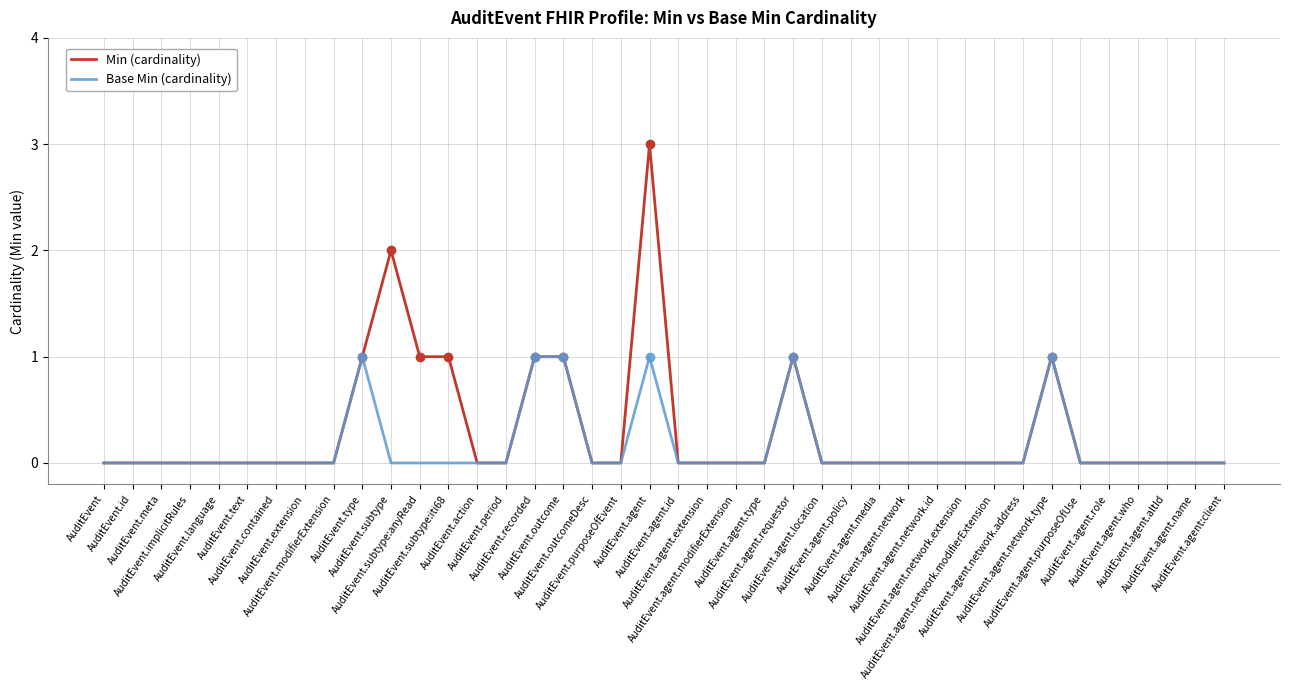

The Min (cardinality) series shows 0 at AuditEvent.outcomeDesc. True or false?

True